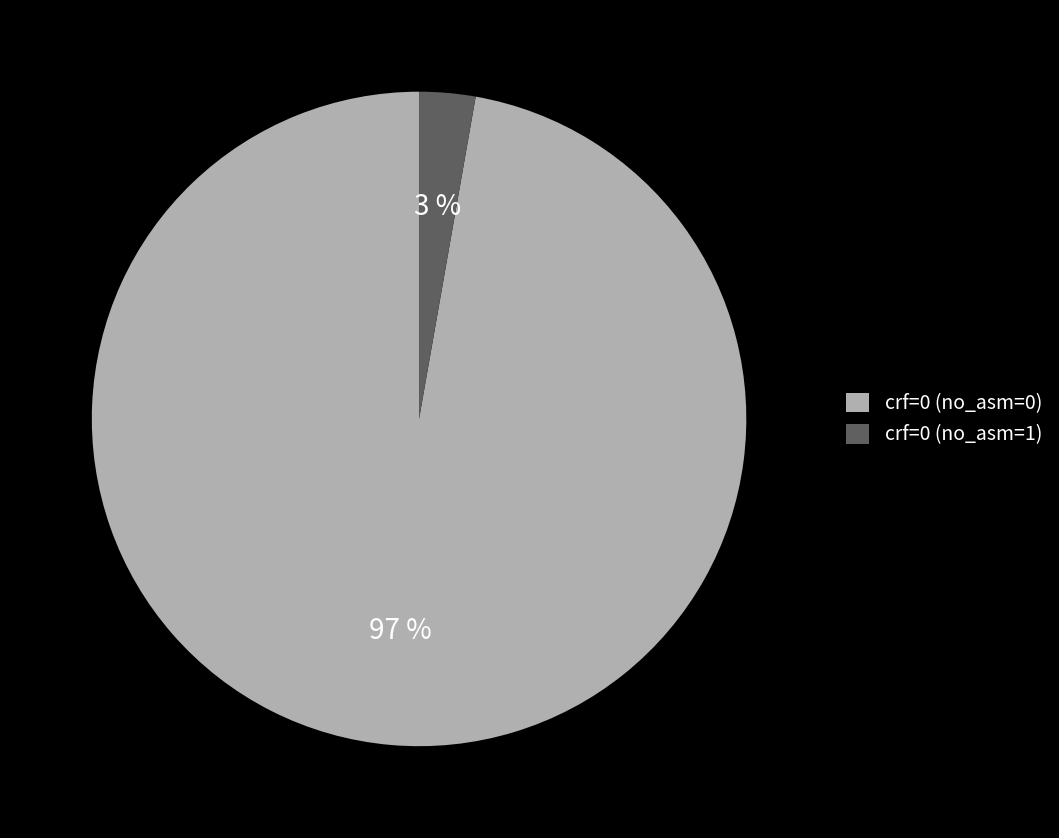

Count the number of slices in the pie.

2